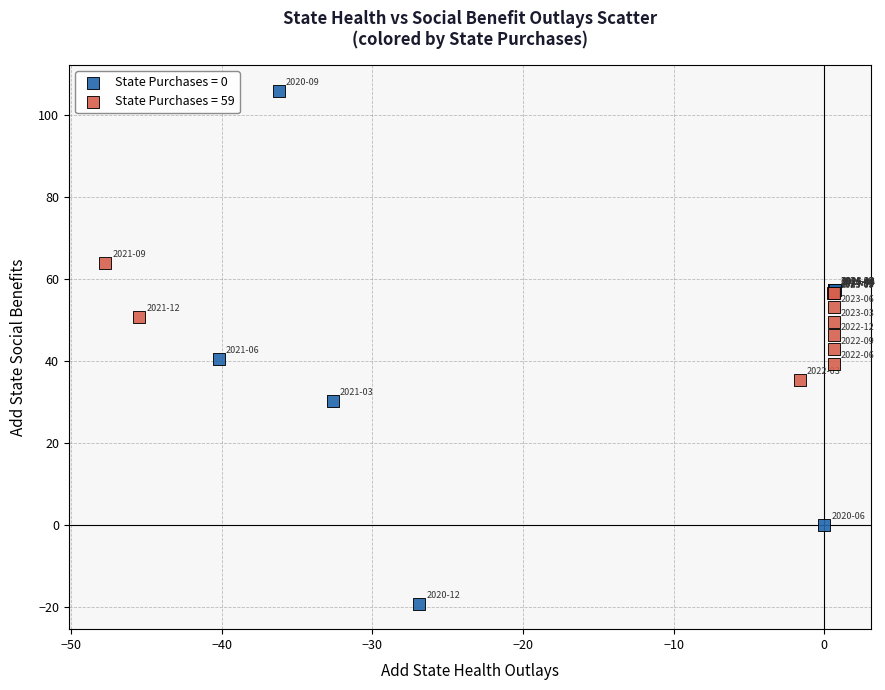

Which series reaches the minimum Y coordinate?

State Purchases = 0